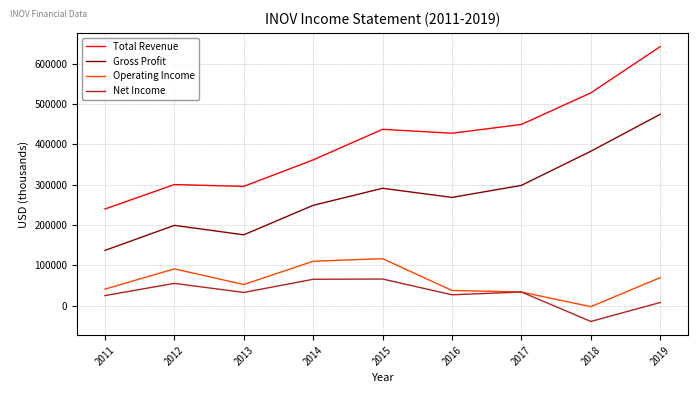

List the series in order of their peak value, highest first.

Total Revenue, Gross Profit, Operating Income, Net Income